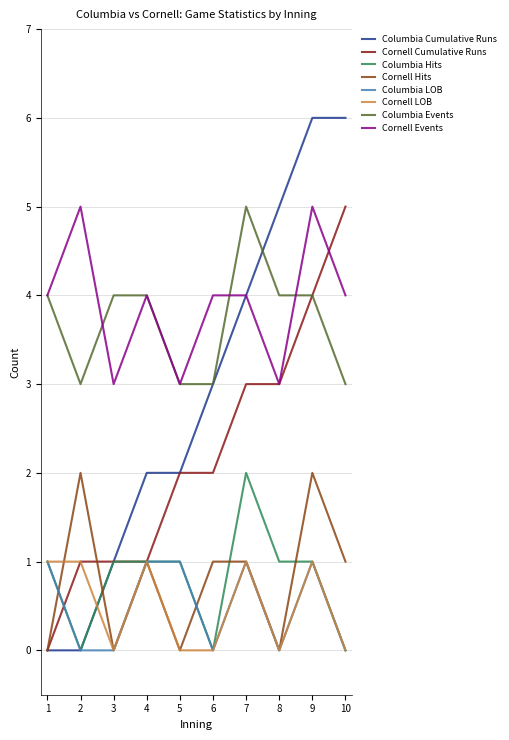

Count the number of data series in this chart.

8